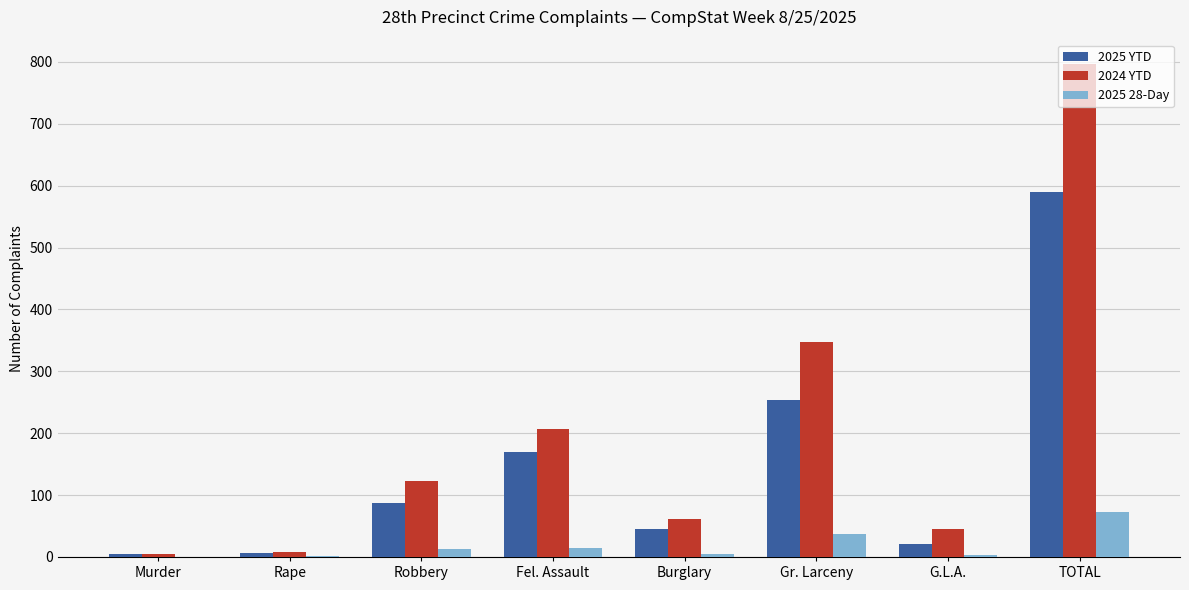

What are all the series names shown in the legend?

2025 YTD, 2024 YTD, 2025 28-Day